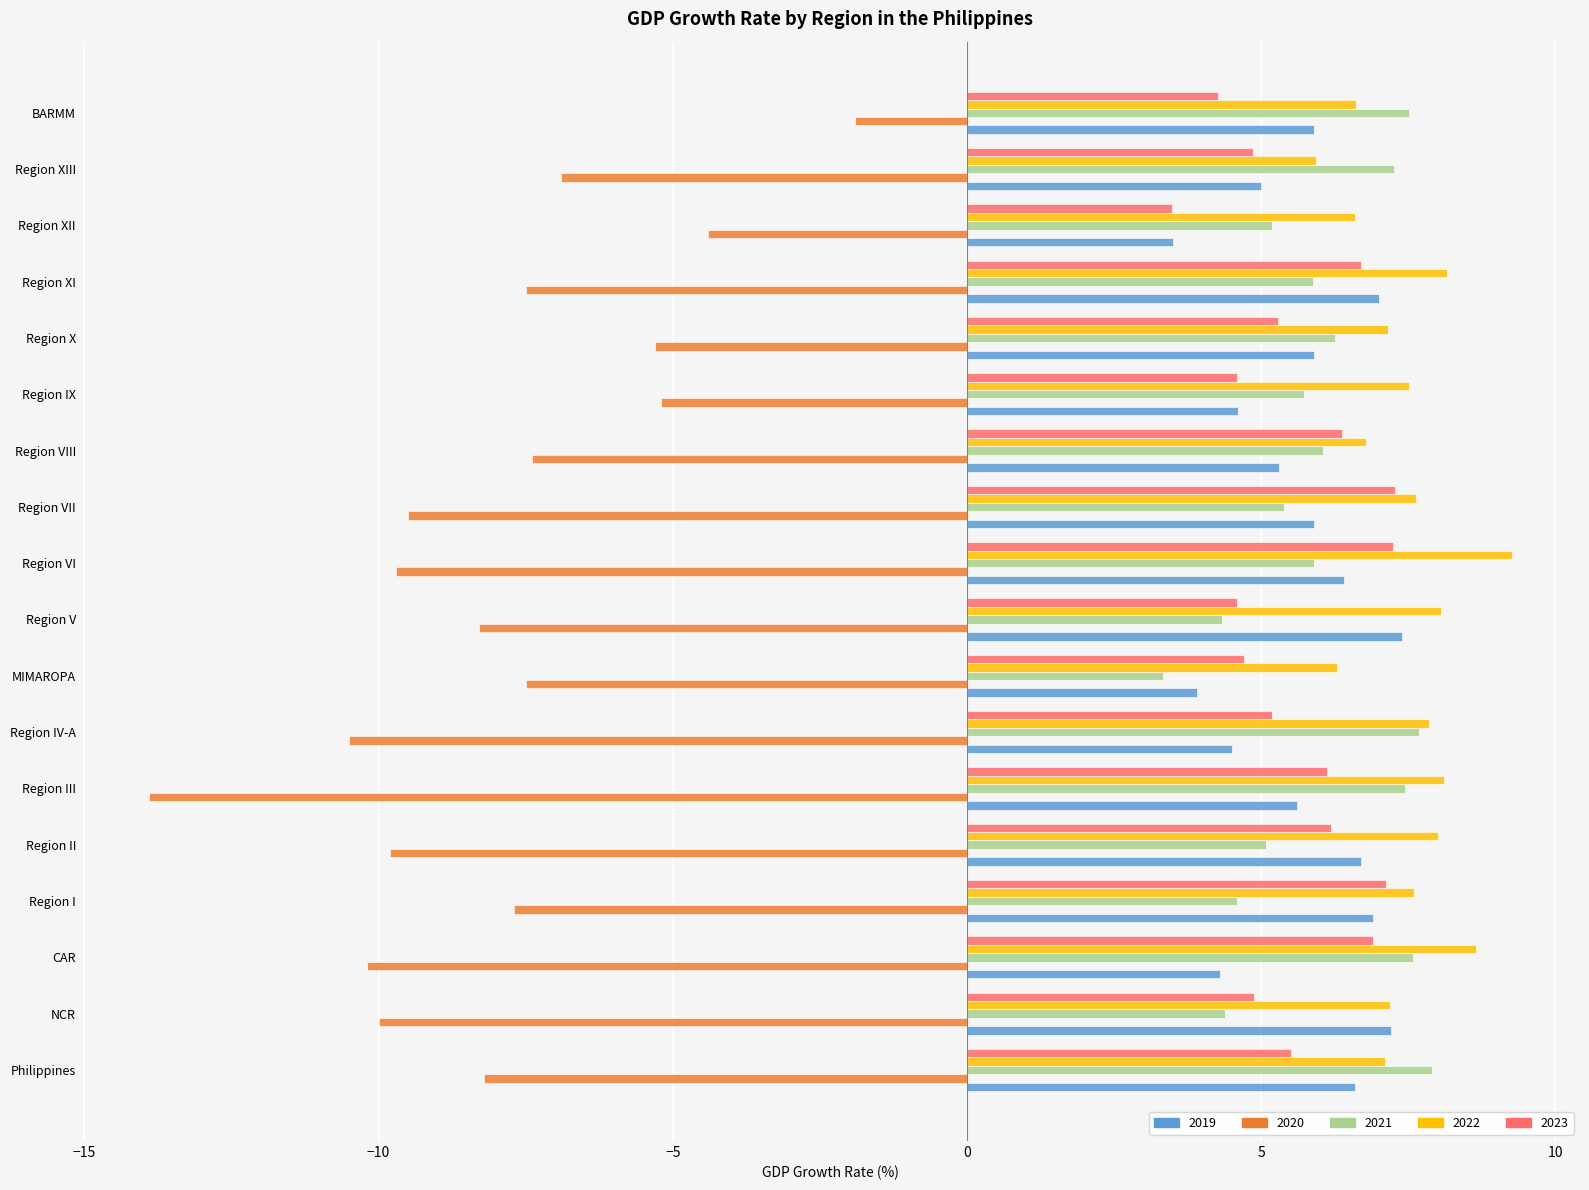

What is the total value across all series at Region VIII?

17.1